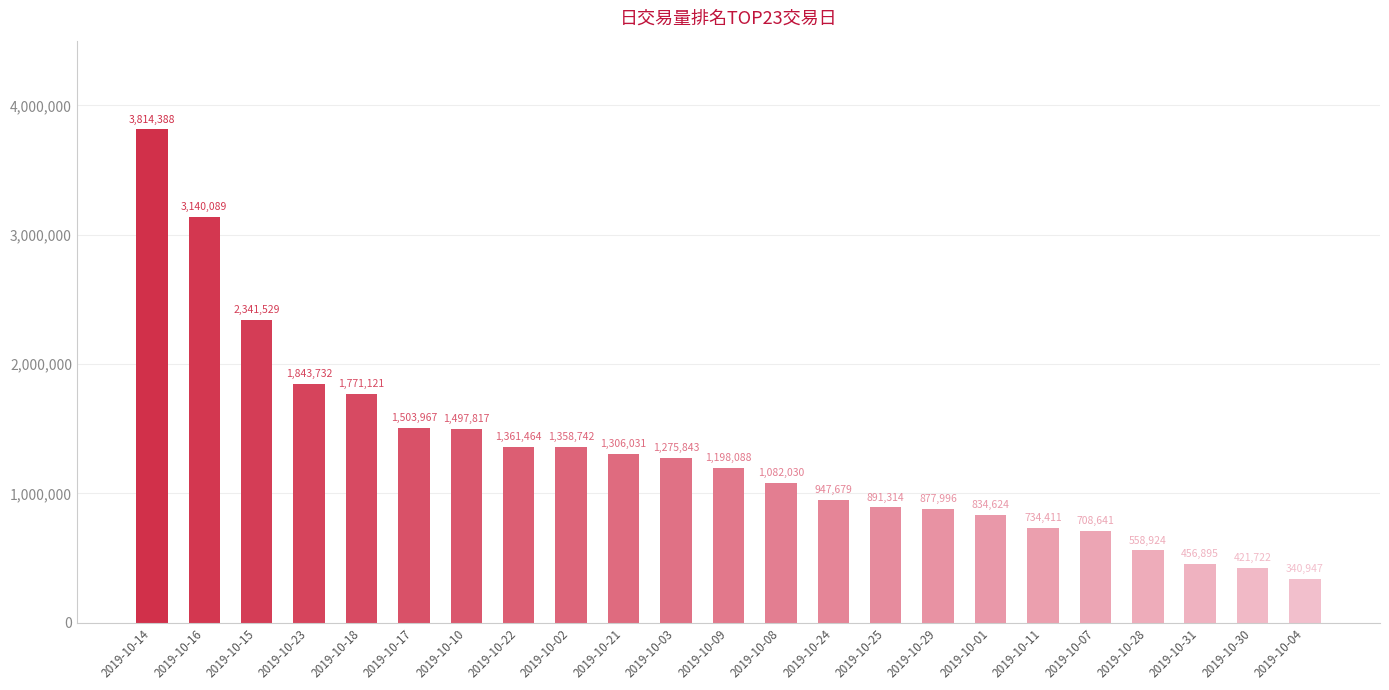

Reading left to right, transcribe all the data shown in this chart.

2019-10-14=3814388	2019-10-16=3140089	2019-10-15=2341529	2019-10-23=1843732	2019-10-18=1771121	2019-10-17=1503967	2019-10-10=1497817	2019-10-22=1361464	2019-10-02=1358742	2019-10-21=1306031	2019-10-03=1275843	2019-10-09=1198088	2019-10-08=1082030	2019-10-24=947679	2019-10-25=891314	2019-10-29=877996	2019-10-01=834624	2019-10-11=734411	2019-10-07=708641	2019-10-28=558924	2019-10-31=456895	2019-10-30=421722	2019-10-04=340947